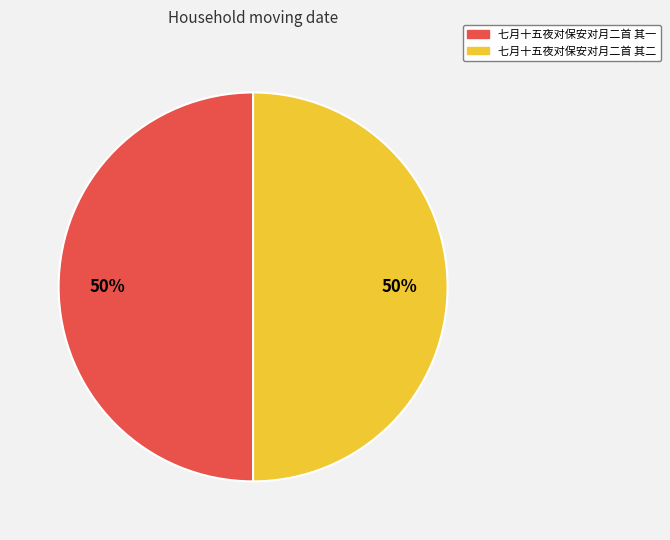

Combined, do 七月十五夜对保安对月二首 其一 and 七月十五夜对保安对月二首 其二 account for over 50%?

Yes